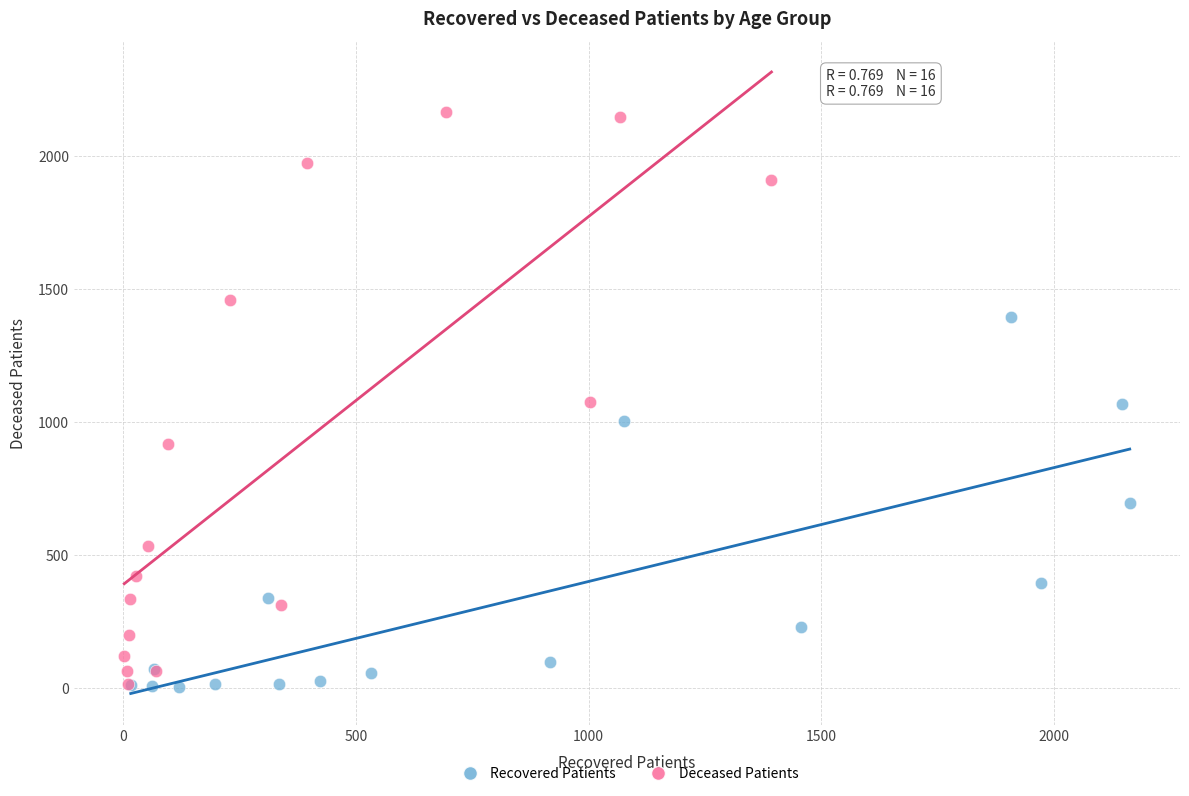

Which series has the largest Y range (max minus min)?

Deceased Patients